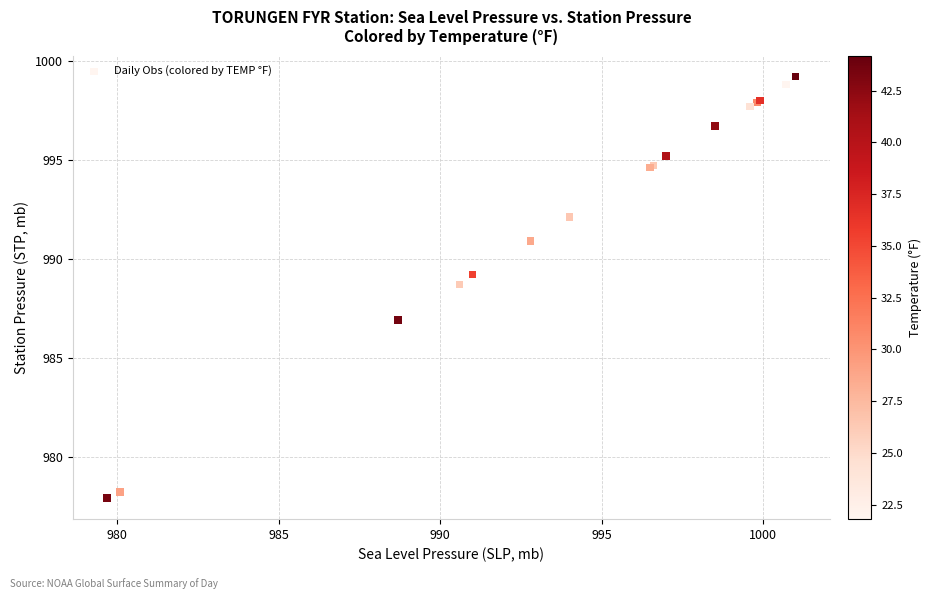

What Y value in the scatter plot is closest to 988?

988.7